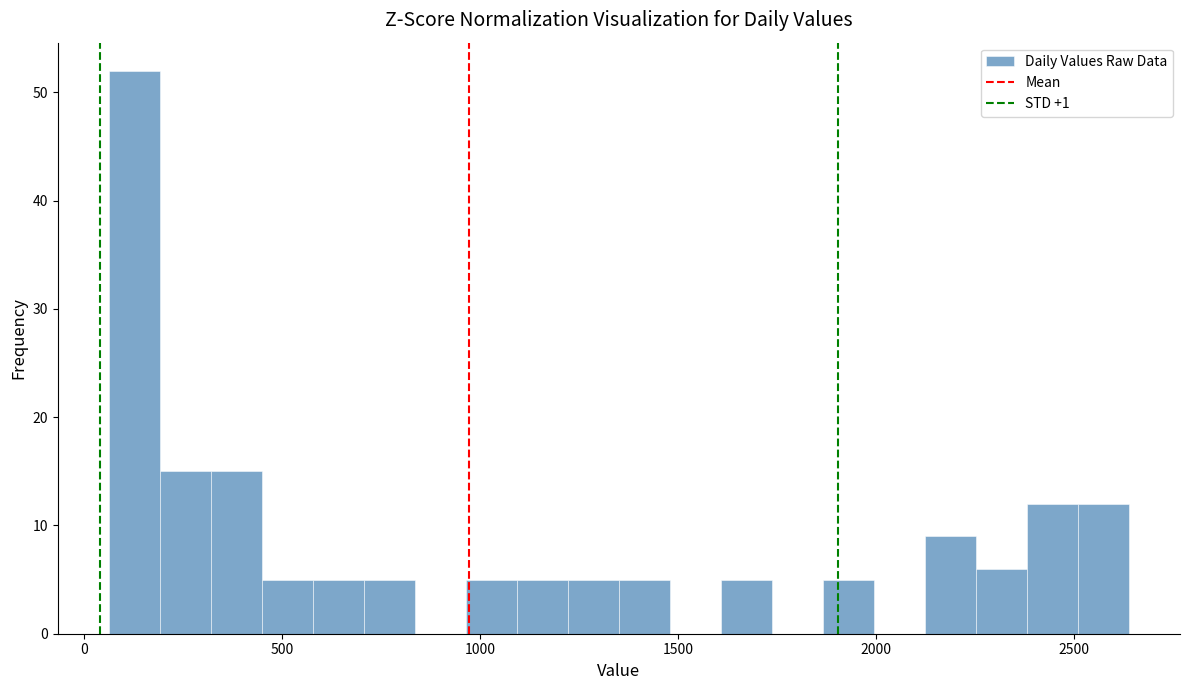

Around what value on the x-axis is the tallest bar? Give the approximate position of its centre, as read against the axis.

150